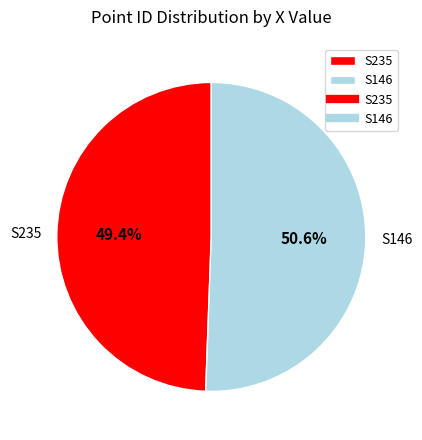

To the nearest percent, what is the average slice percentage?

50%